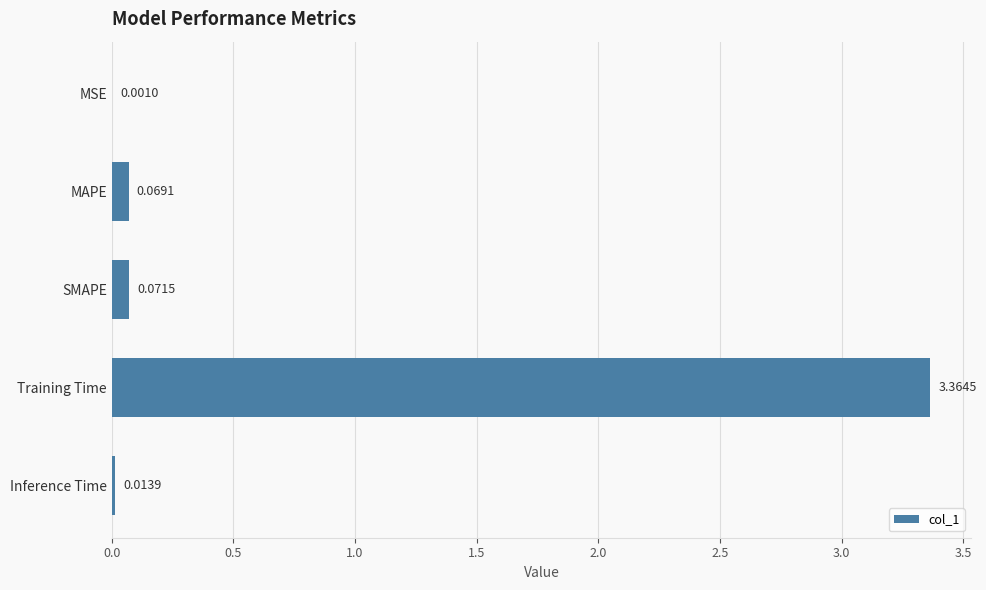

Are the bars grouped side by side (vs. stacked)?

No